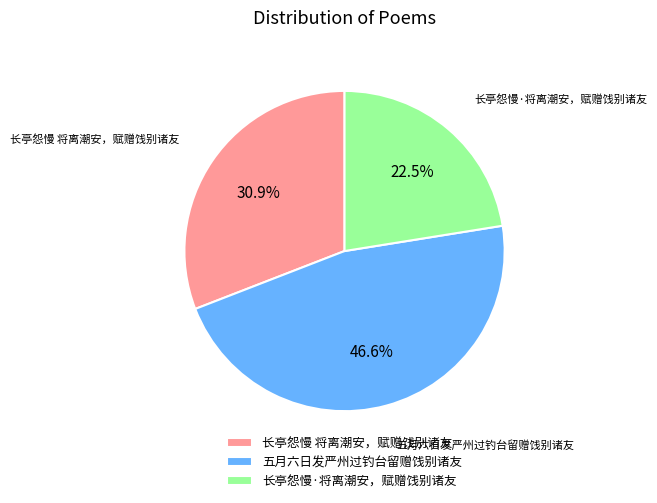

To the nearest percent, what is the difference between the largest and smallest slice percentages?

24%